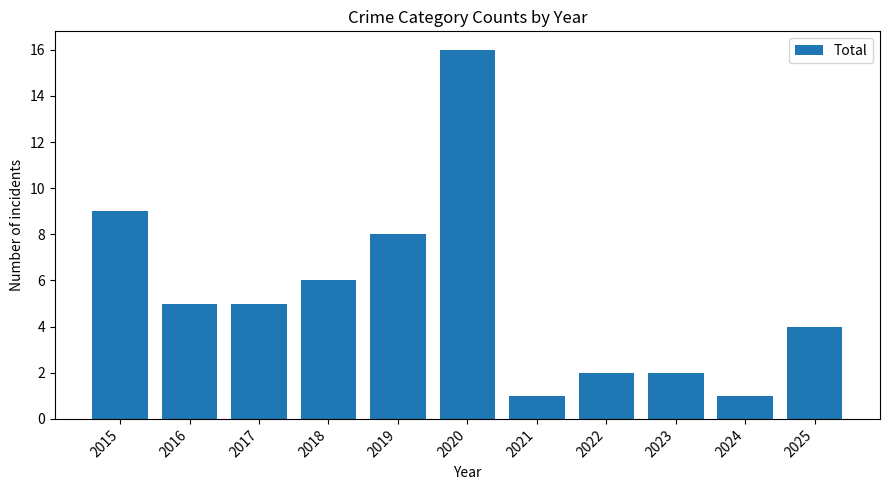

Where does the data first go above 5?

2015